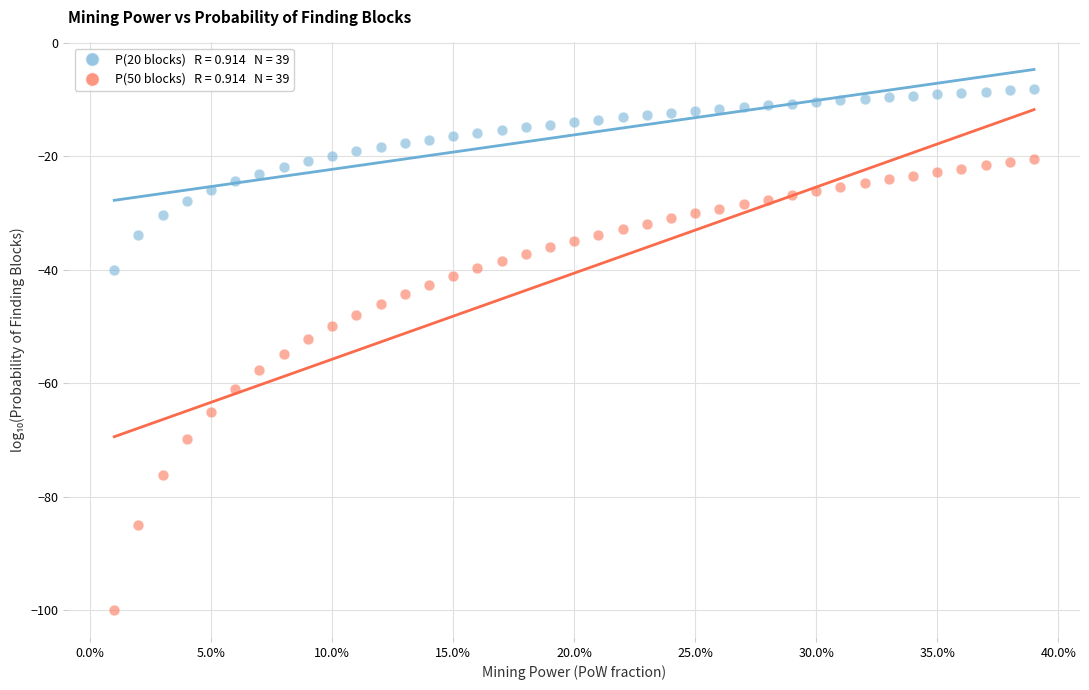

Across all data points, what is the range of X values (max minus min)?

0.4